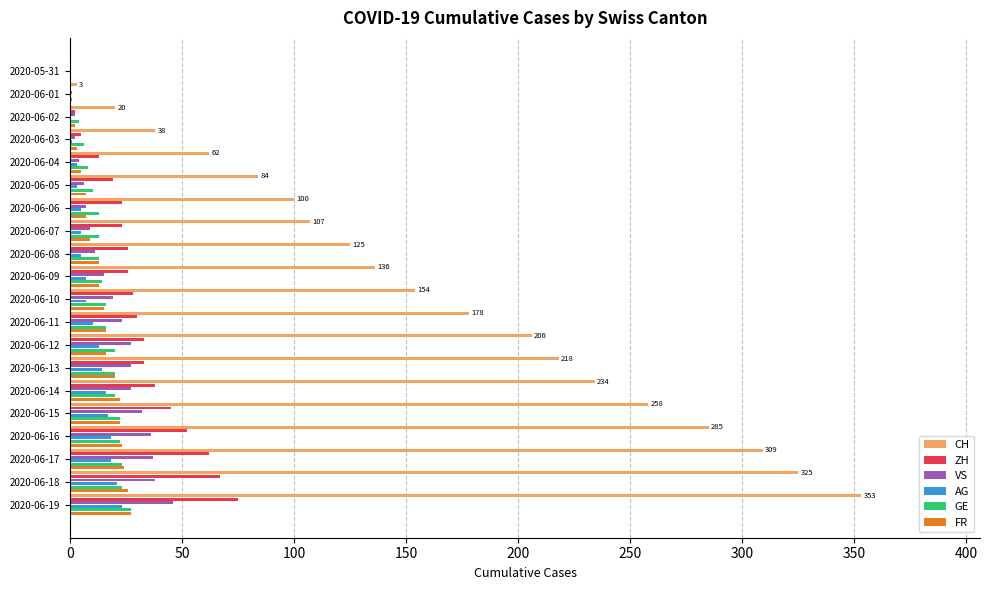

How many distinct data groups are displayed?

6